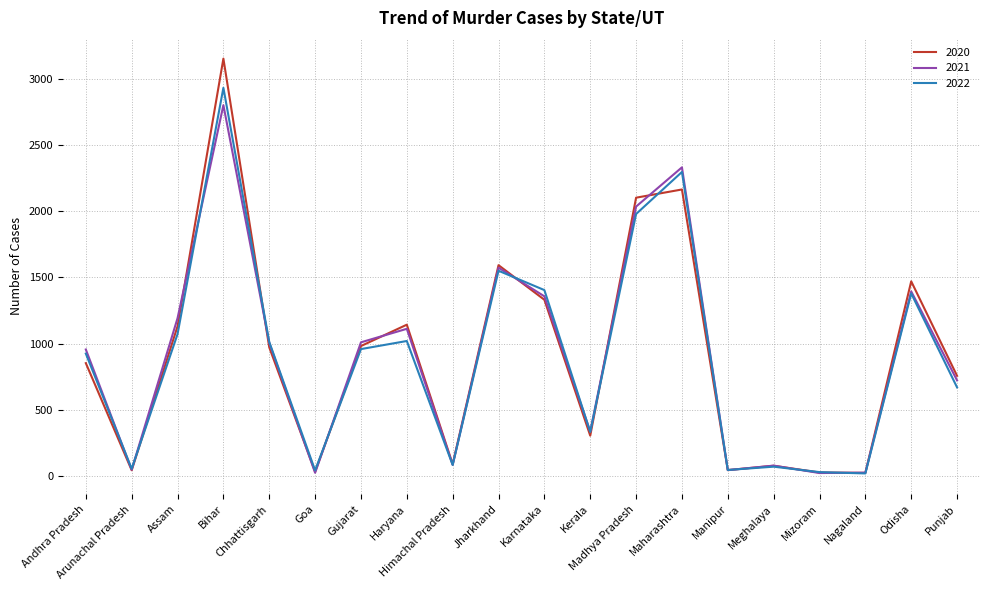

Which series has the widest spread of values?

2020